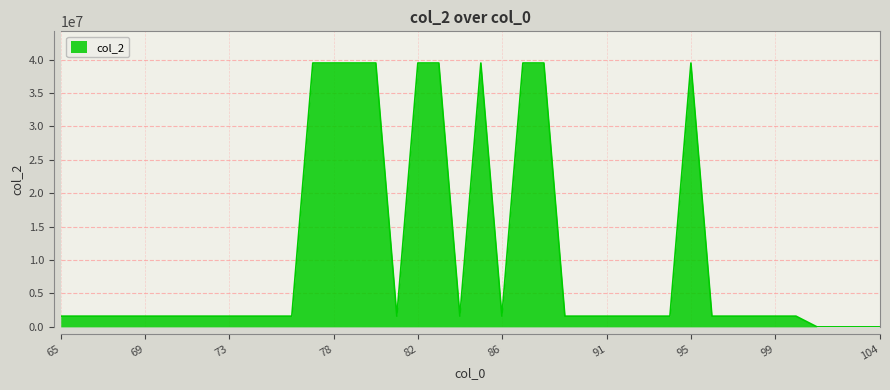

What is the difference between the maximum and minimum values?

39500010